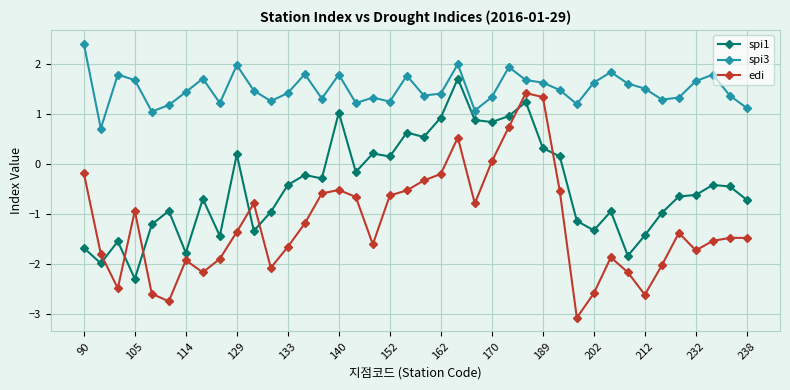

How many data points in spi1 are less than 0?

26